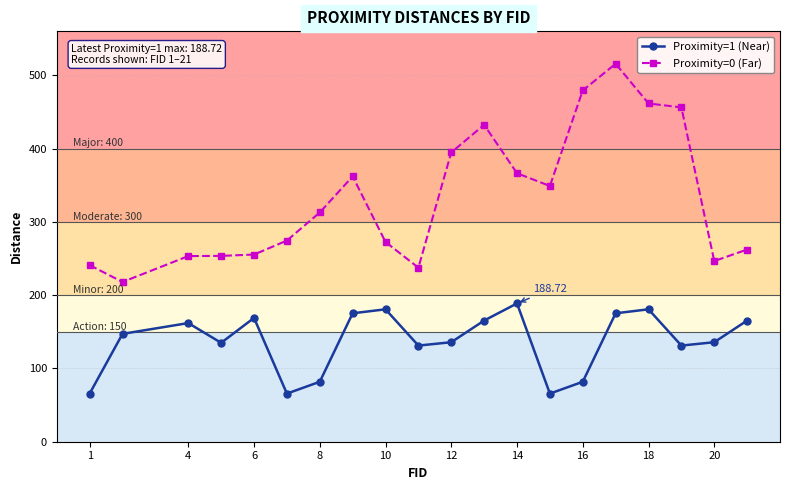

At how many categories does at least one series exceed 420?

5